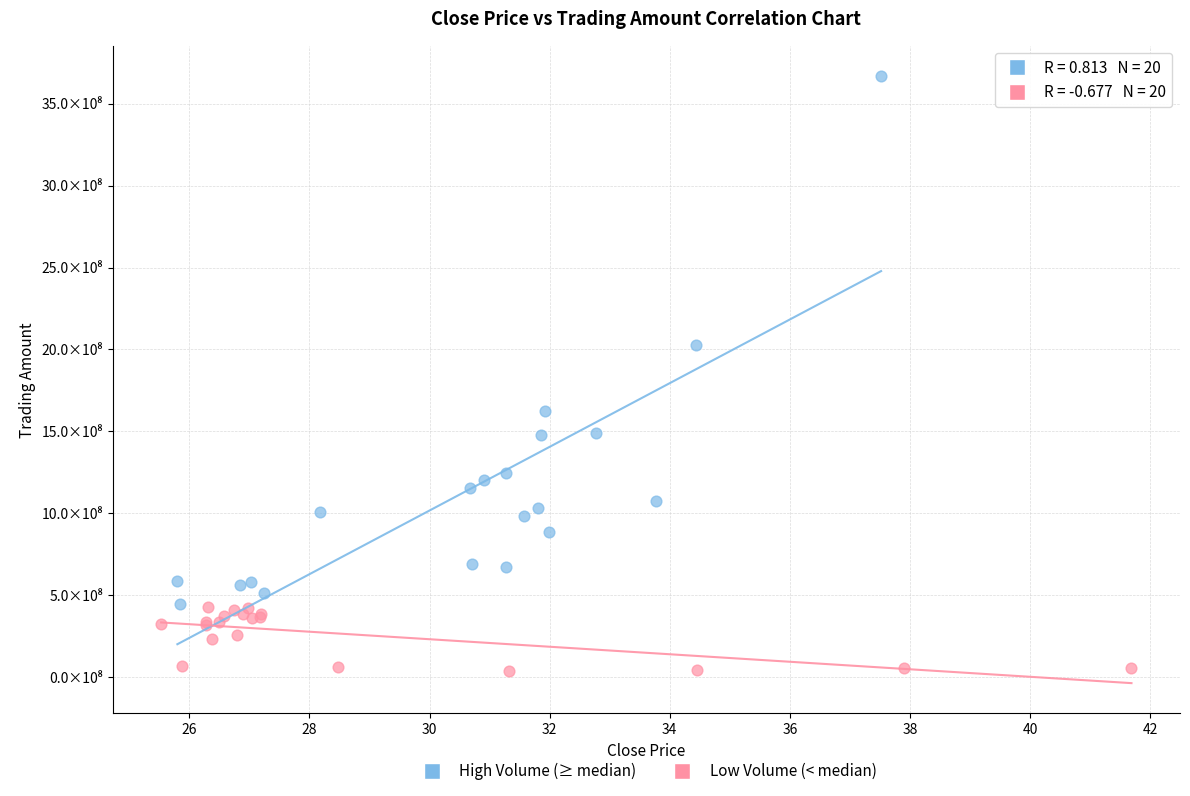

Which series reaches the minimum Y coordinate?

Low Volume (< median)